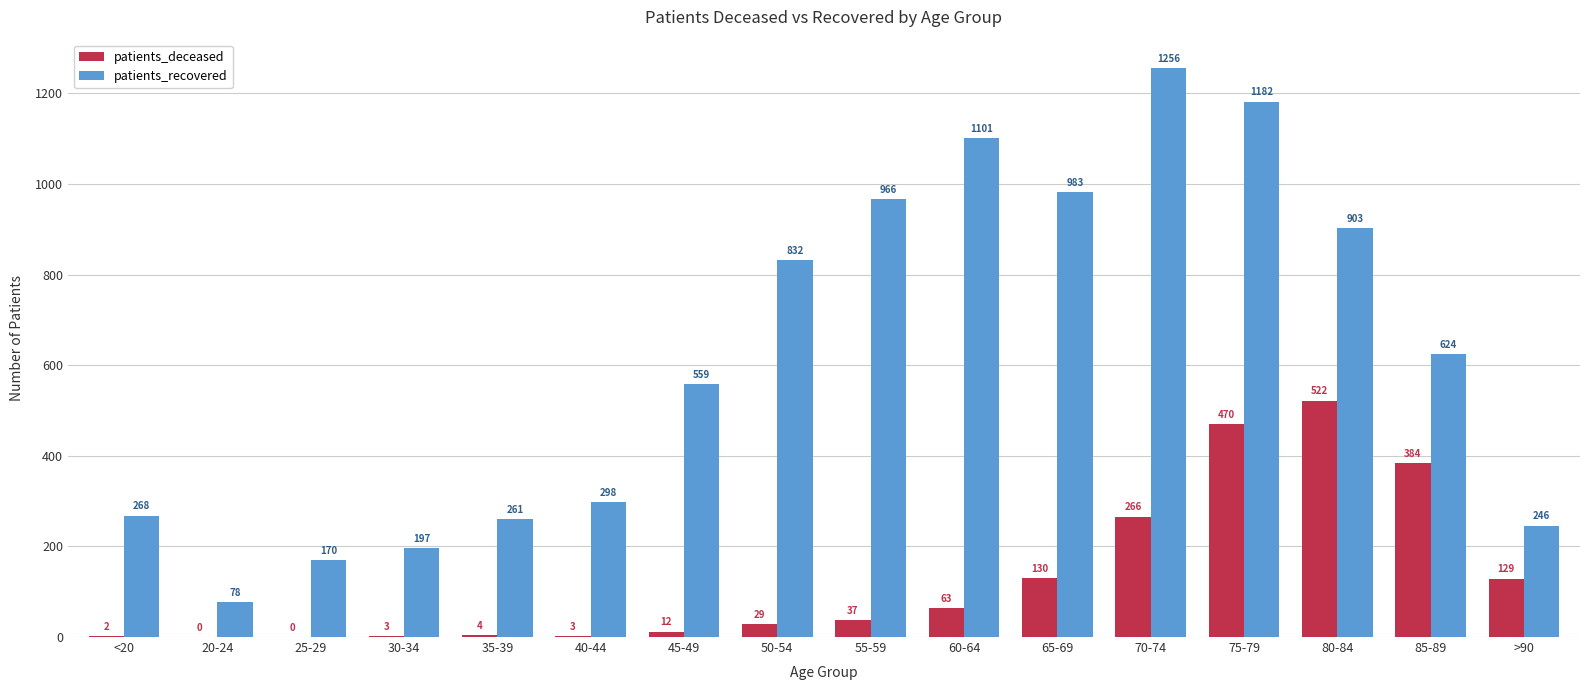

What is the total value across all series at 65-69?

1113